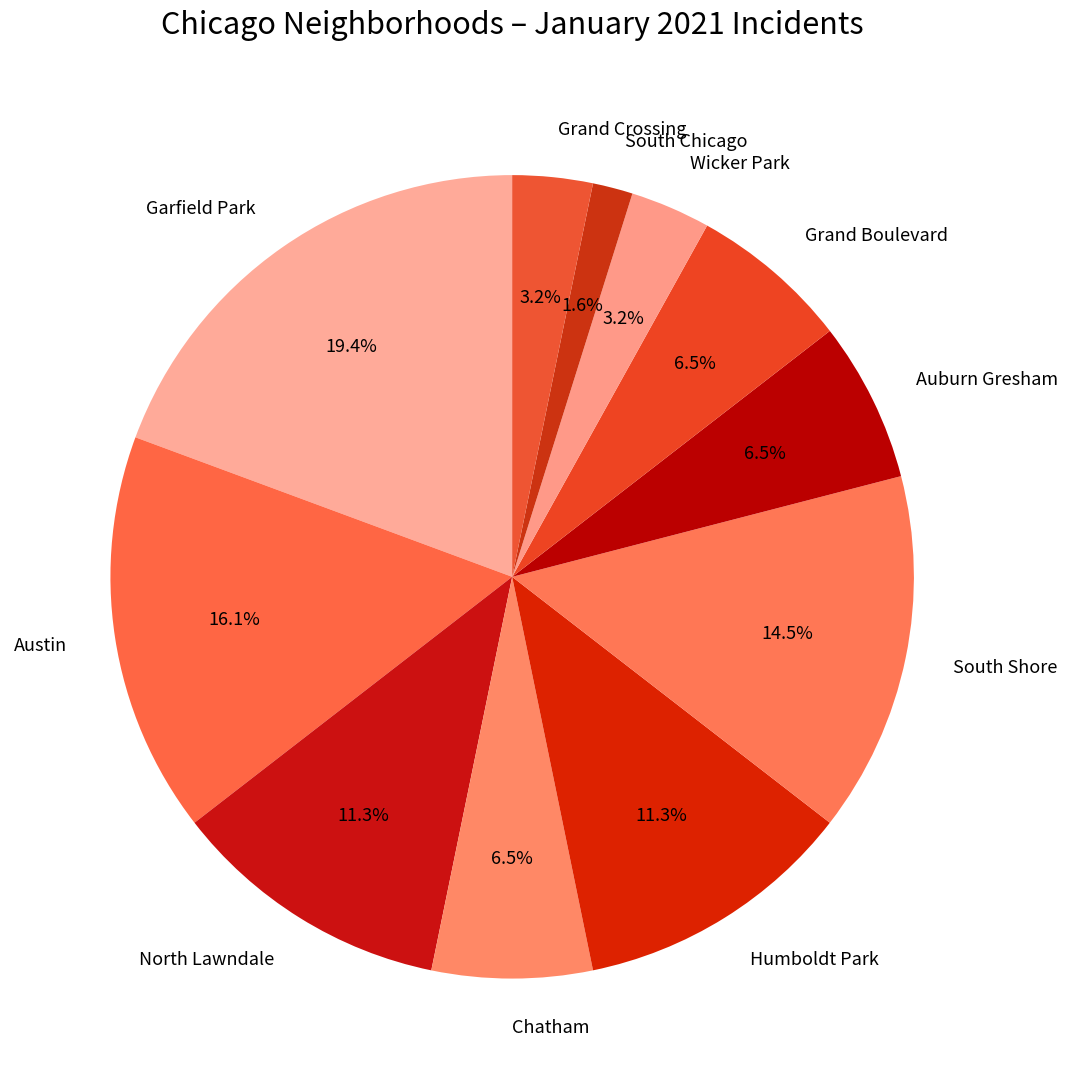

What percentage do South Shore and Garfield Park together represent?

33.9%